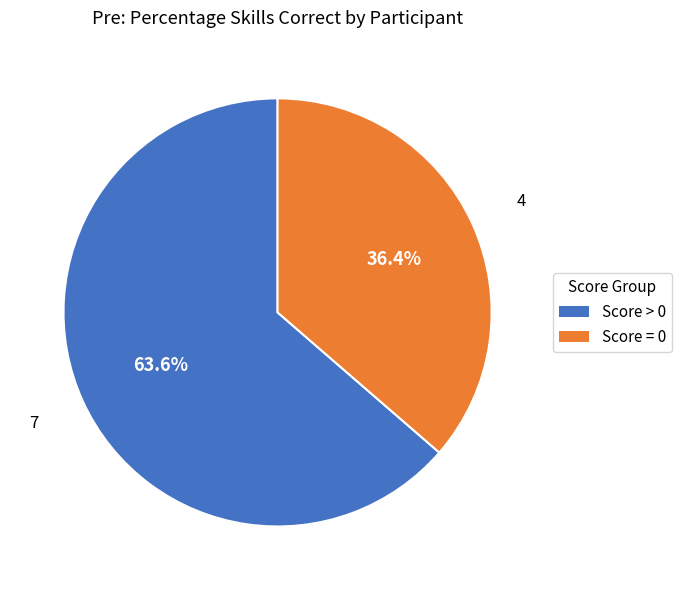

How many segments does this pie chart have?

2